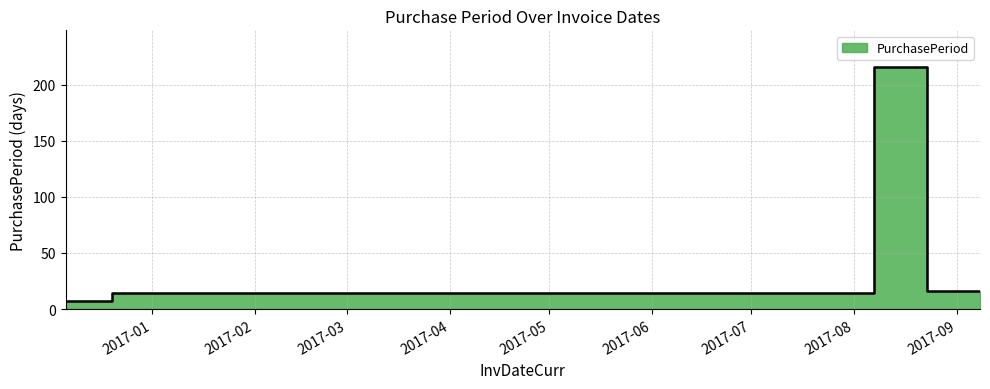

How many lines are shown in the chart?

1